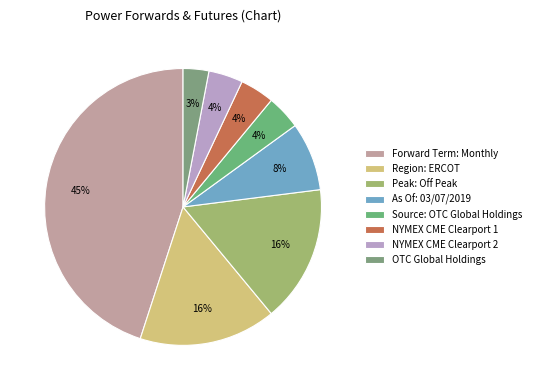

How many slices are in this pie chart?

8